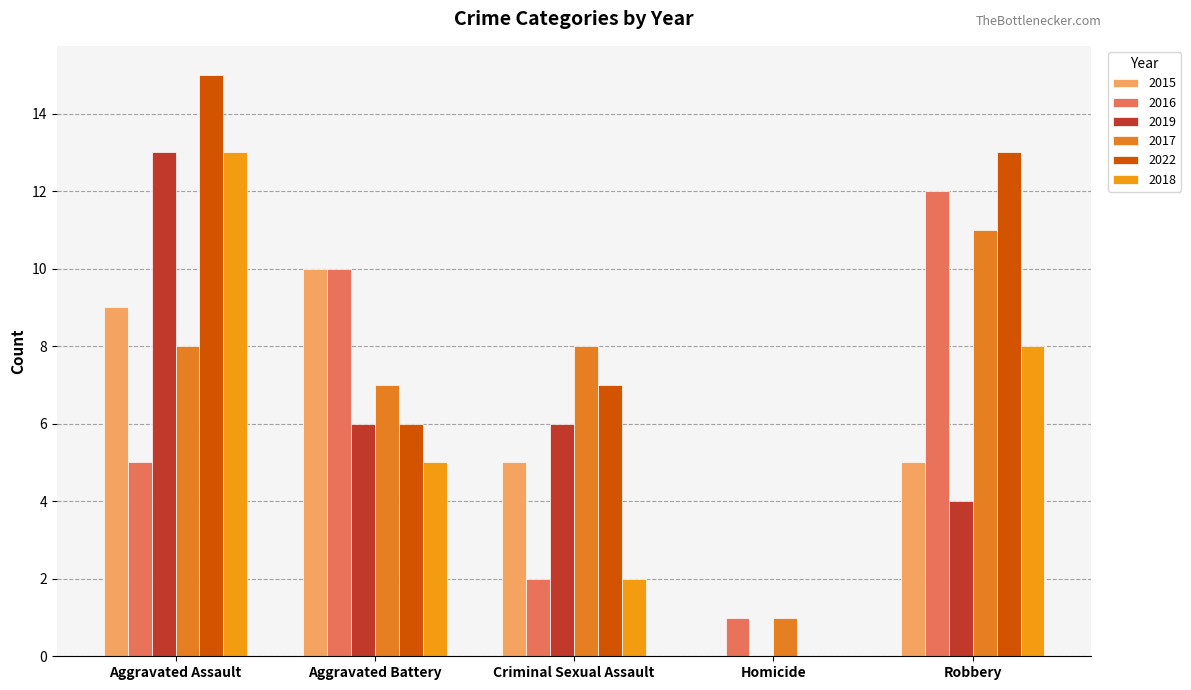

What value does the 2015 series have at Aggravated Battery, to the nearest 10?

10